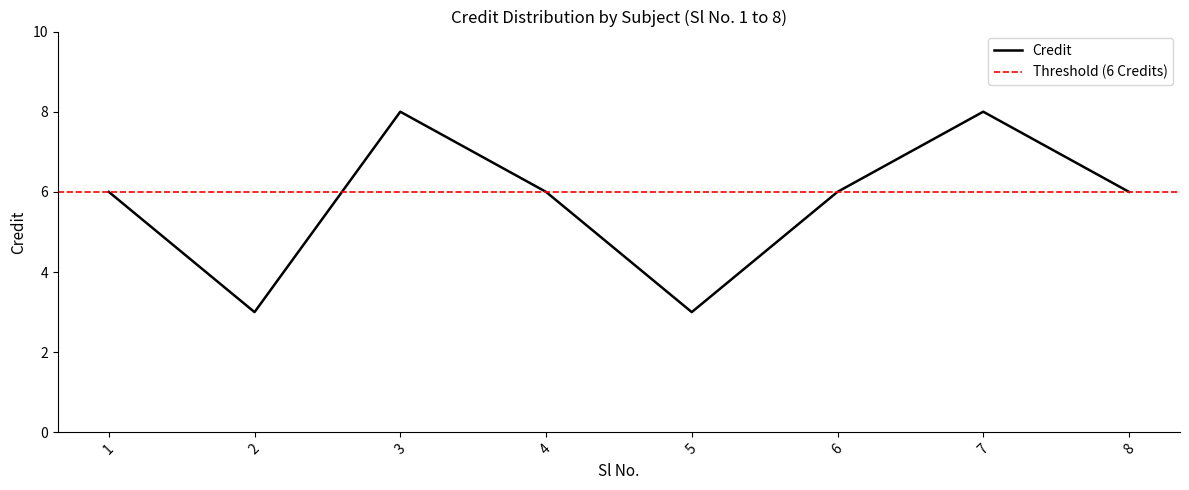

What is the sum of all values?

46